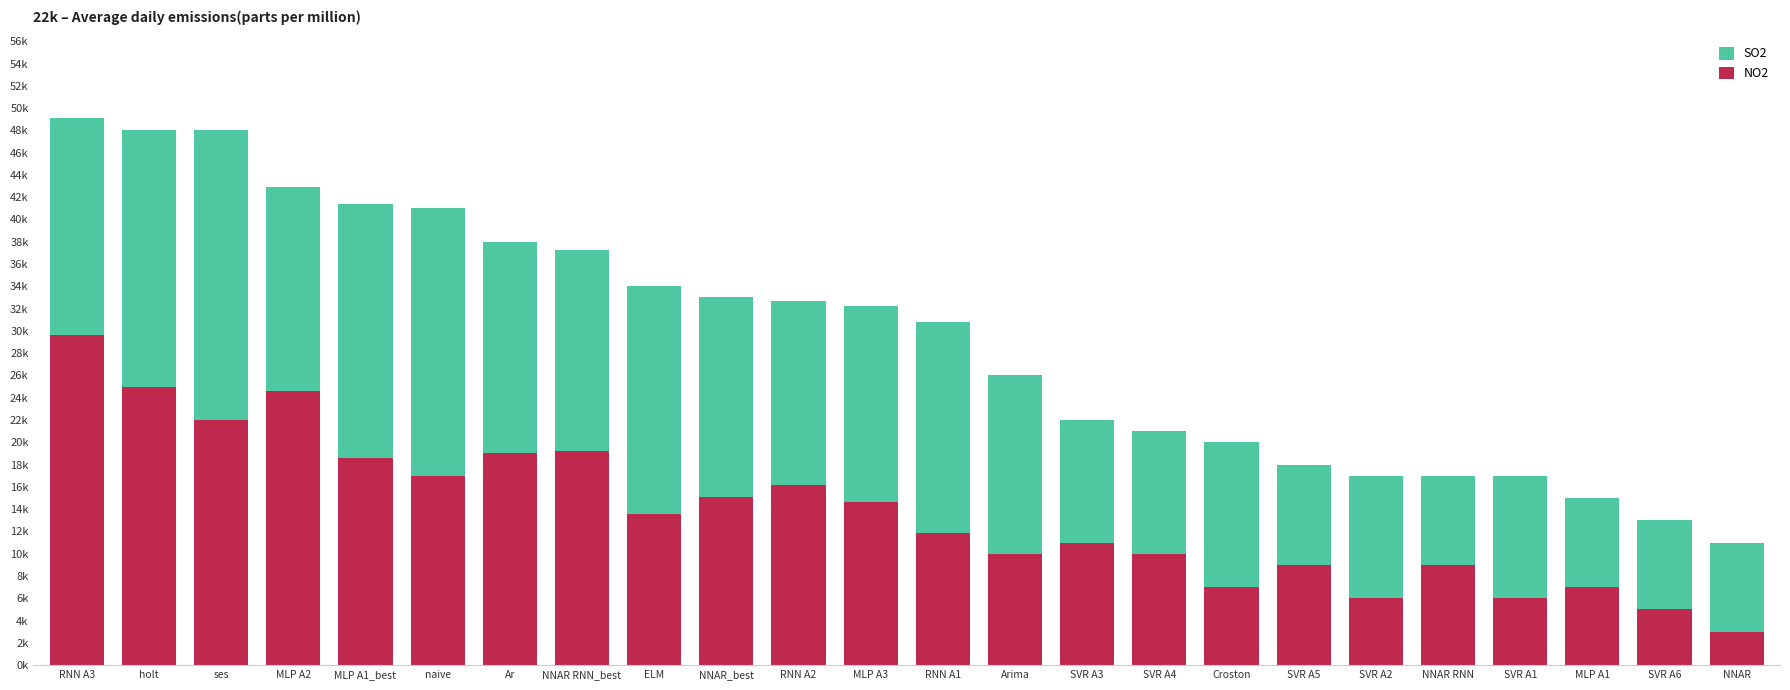

Does the chart contain any negative values?

No